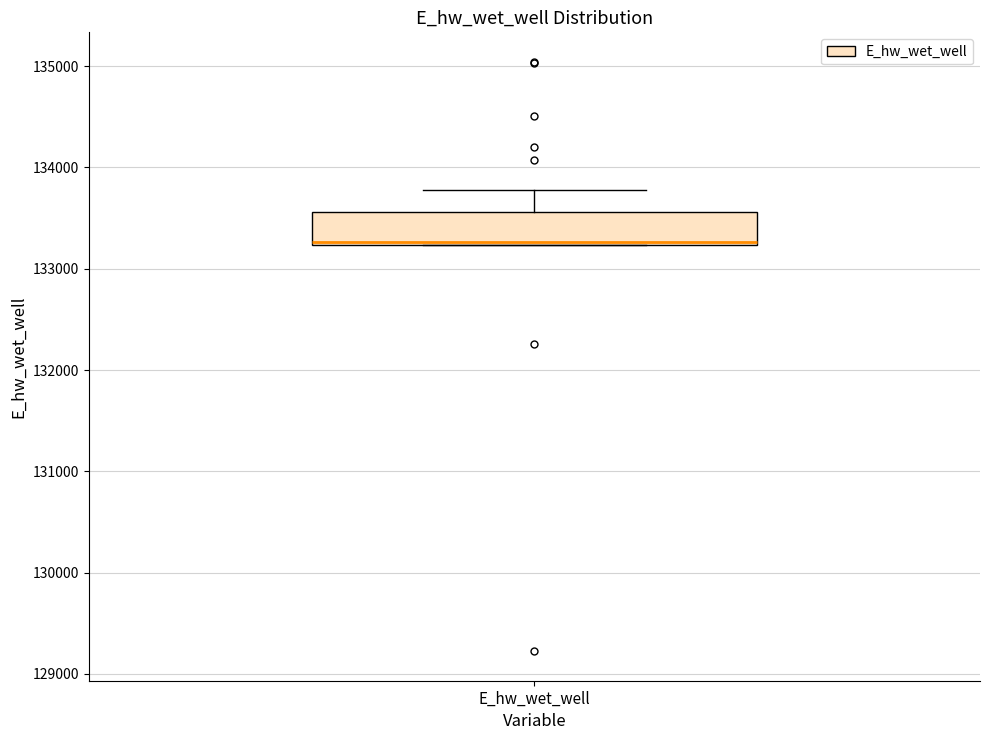

Where is the upper edge of the box for E_hw_wet_well on the y-axis? The values are not printed on the chart, so give them approximately, as read against the axis.

133600